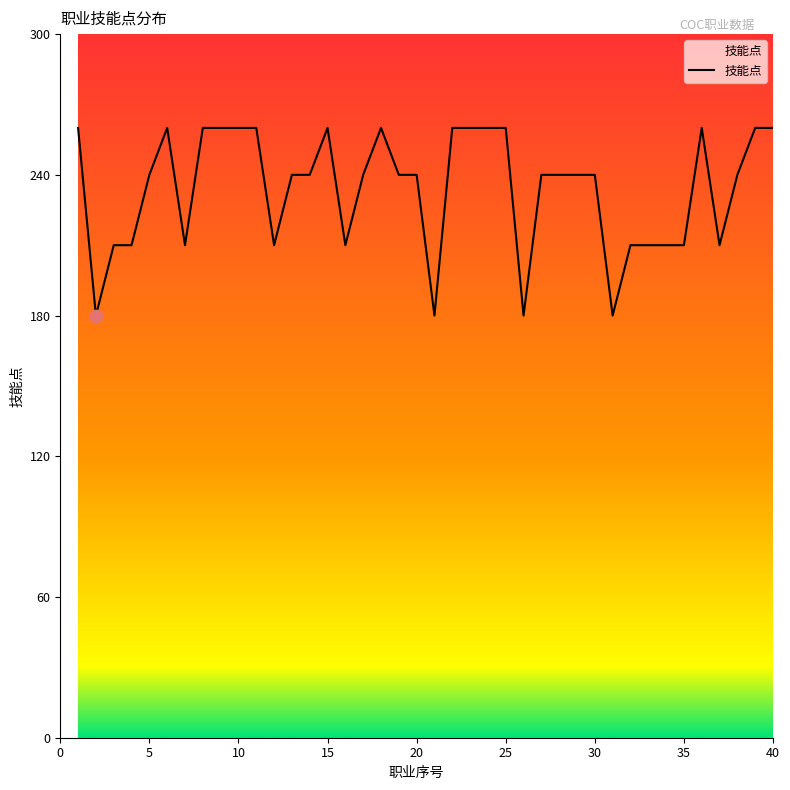

What is the smallest value displayed?

180